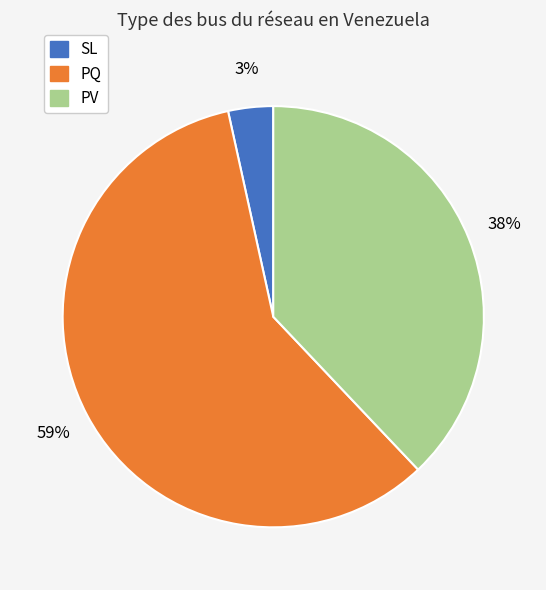

Is the sum of PQ and SL greater than half?

Yes